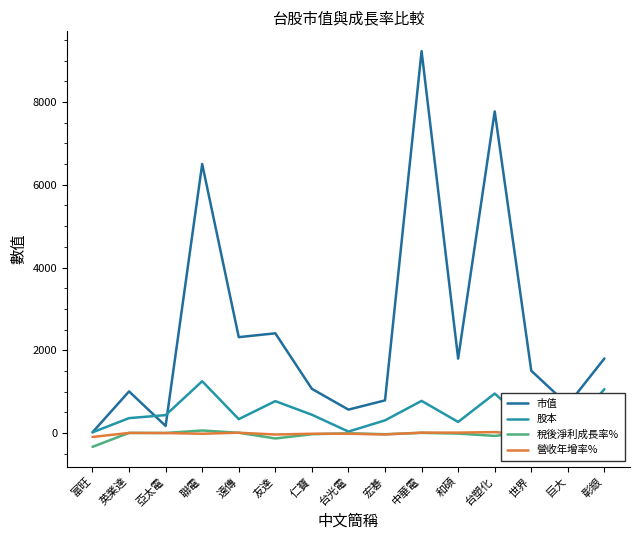

Where is the first local maximum for 股本?

聯電